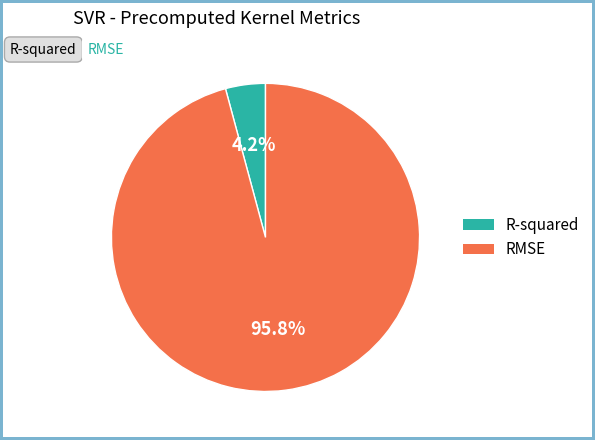

True or false: R-squared accounts for 4% of the total.

True